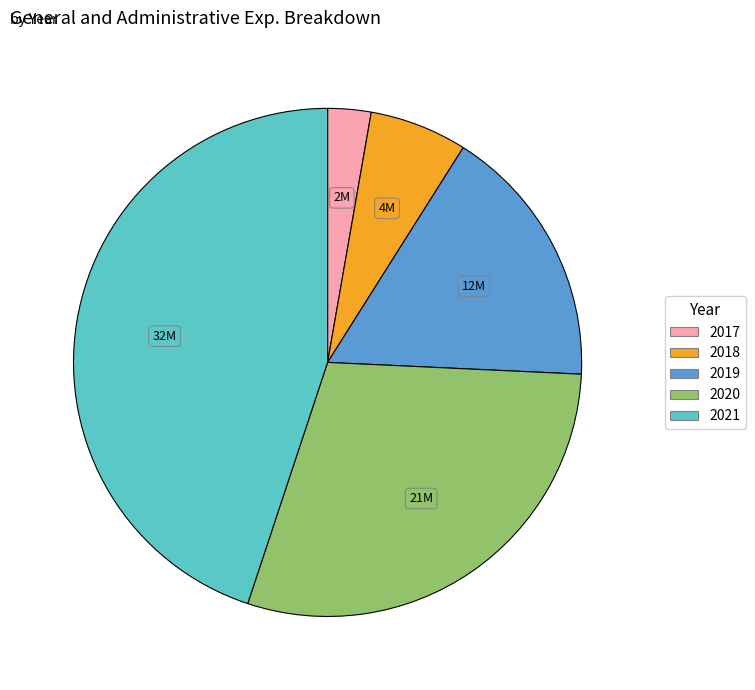

Do 2017 and 2018 together represent more than half of the pie?

No